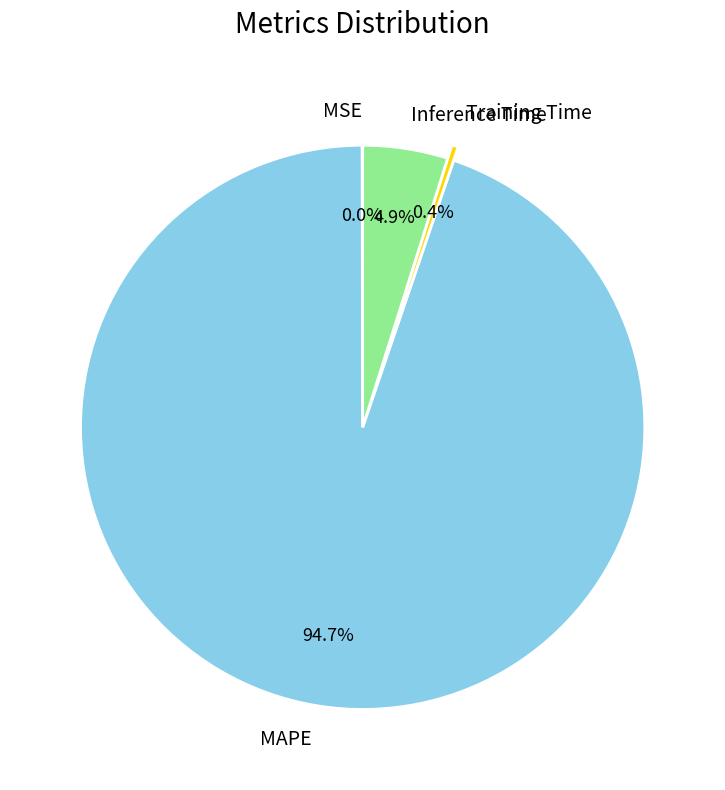

What is the largest slice in the pie chart?

MAPE